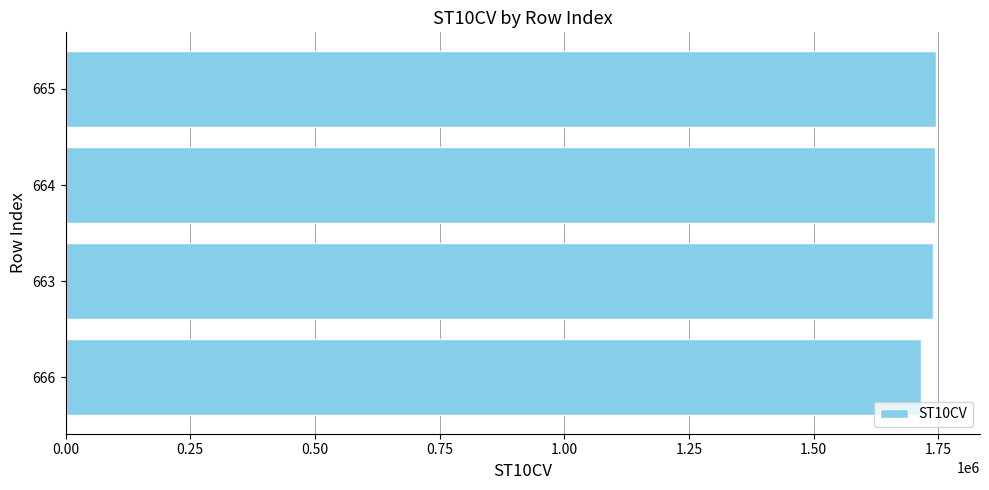

What is the sum of all values?

6942050